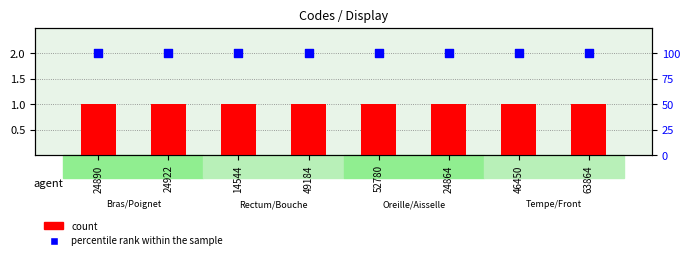

Which series contains the lowest Y value?

count